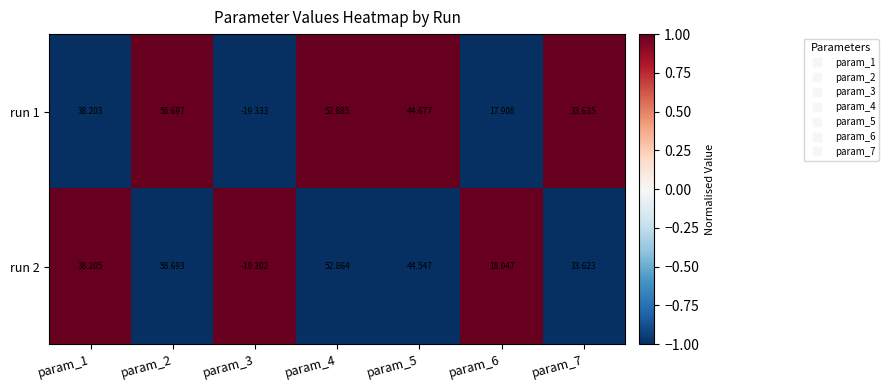

How many data points in run 2 are above 38?

4